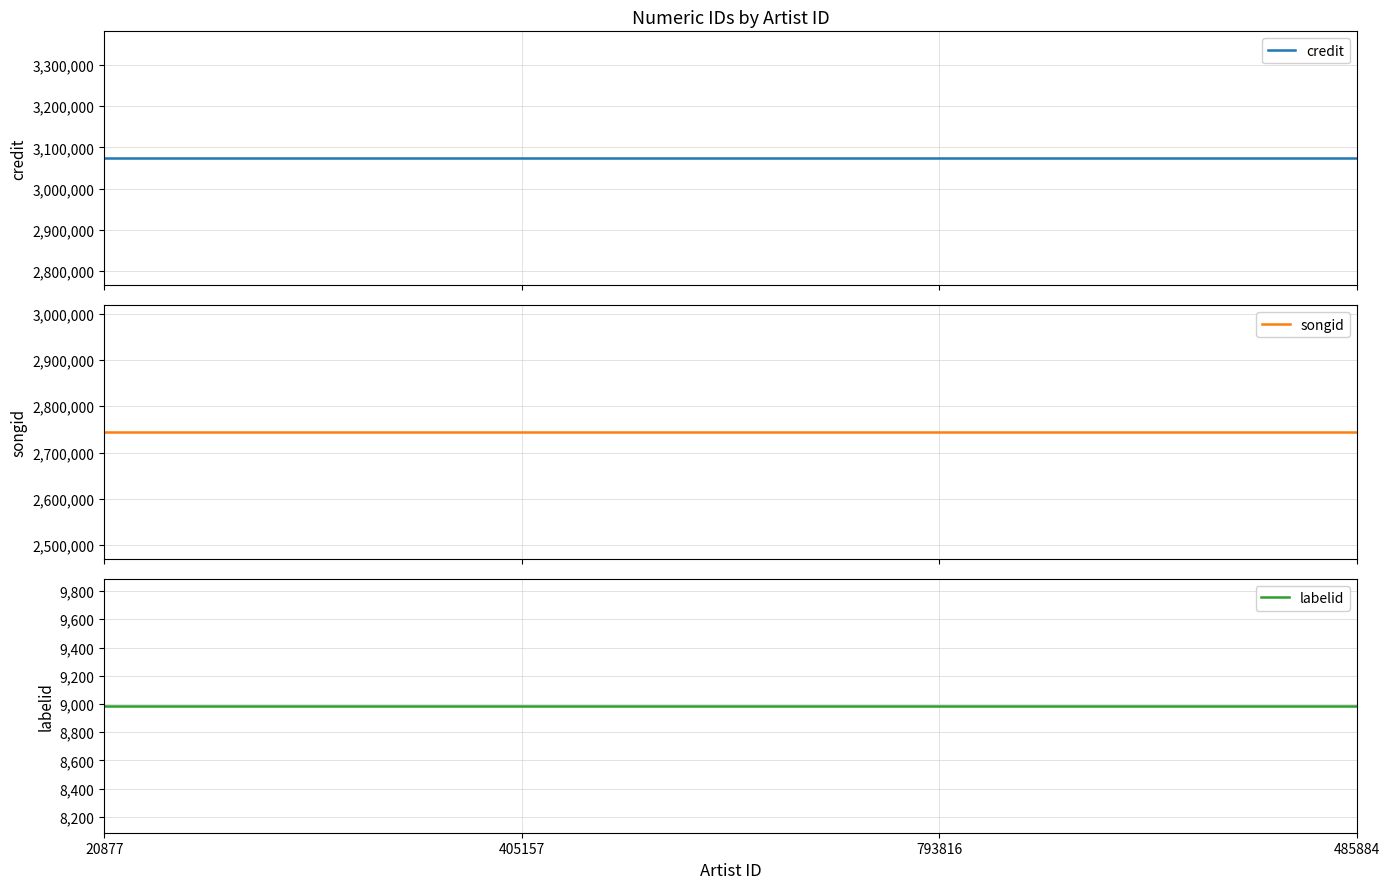

Which series changed the most between 20877 and 485884?

credit